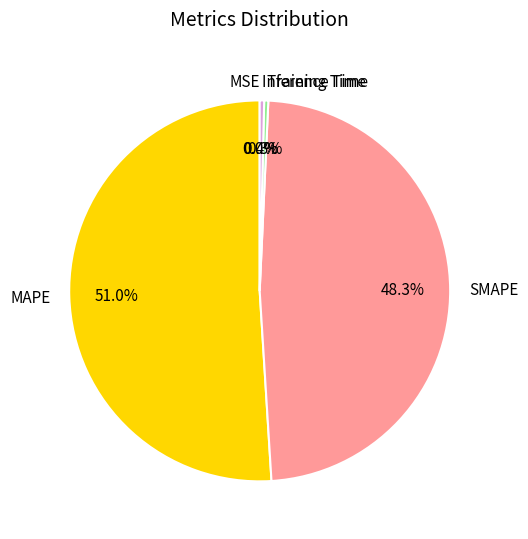

To the nearest percent, what is the difference between the largest and smallest slice percentages?

51%